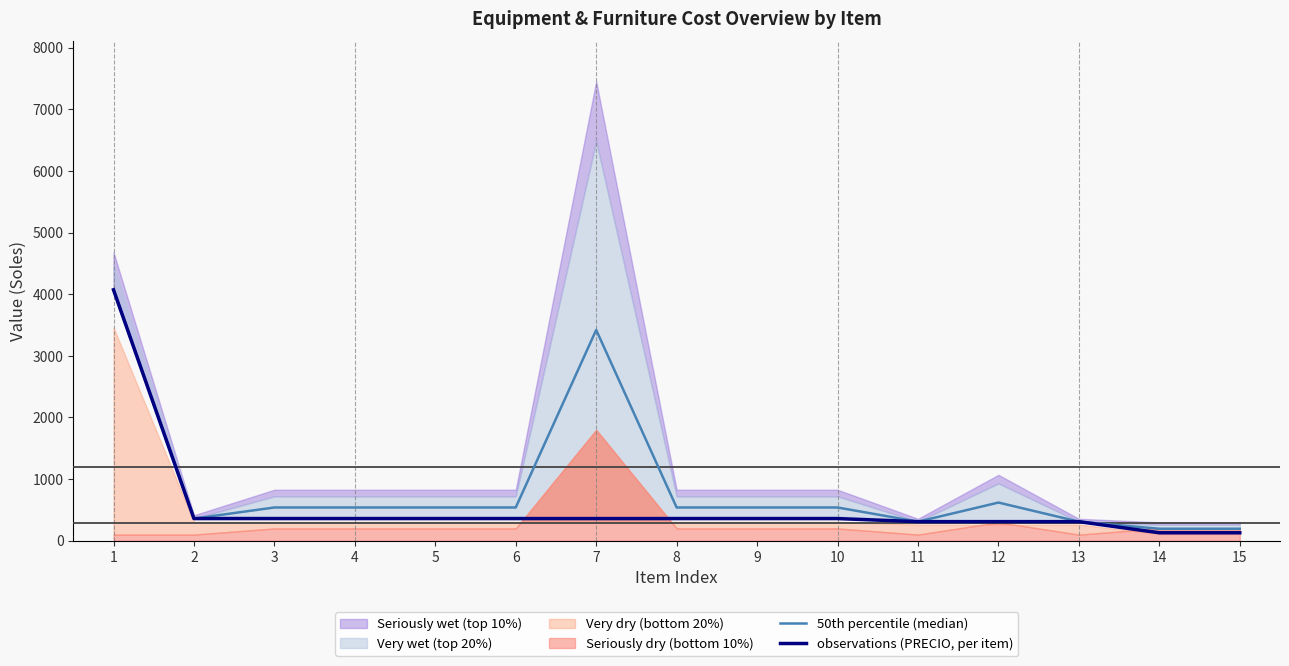

True or false: 50th percentile (median) and observations (PRECIO, per item) cross at least once.

False